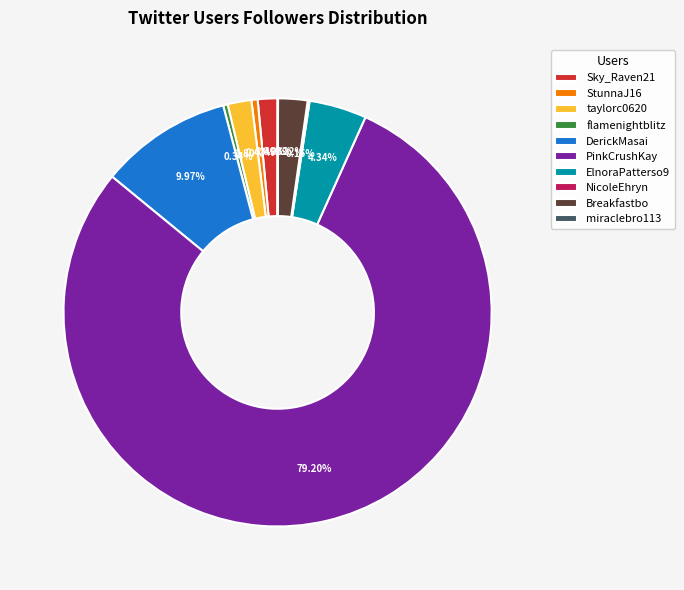

What is the total percentage of DerickMasai and ElnoraPatterso9?

14.3%